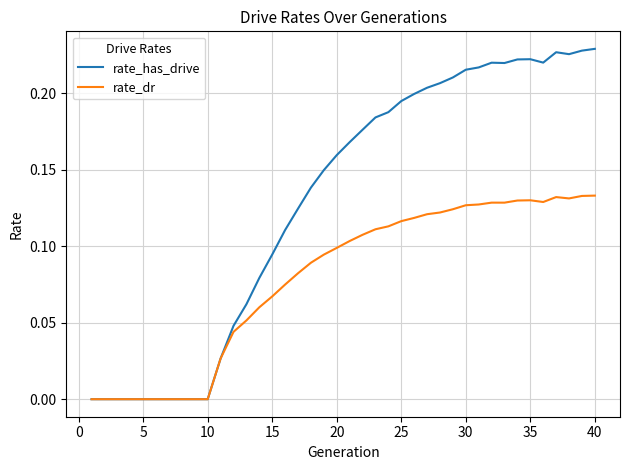

Rank the series by their maximum value, from lowest to highest.

rate_dr, rate_has_drive